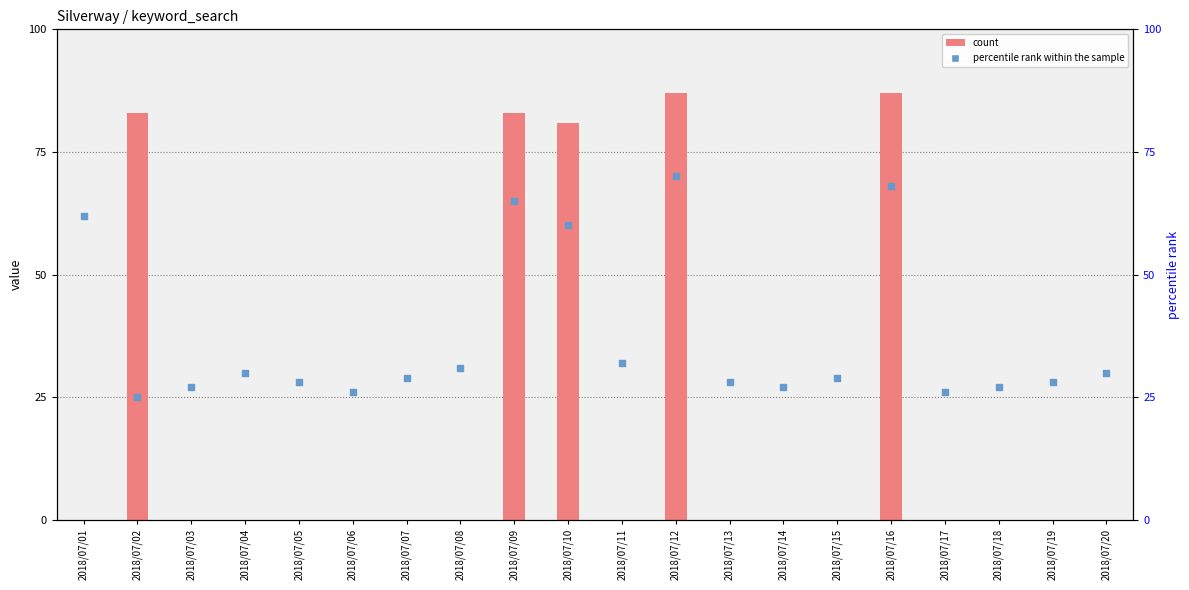

Which series reaches the maximum Y coordinate?

count